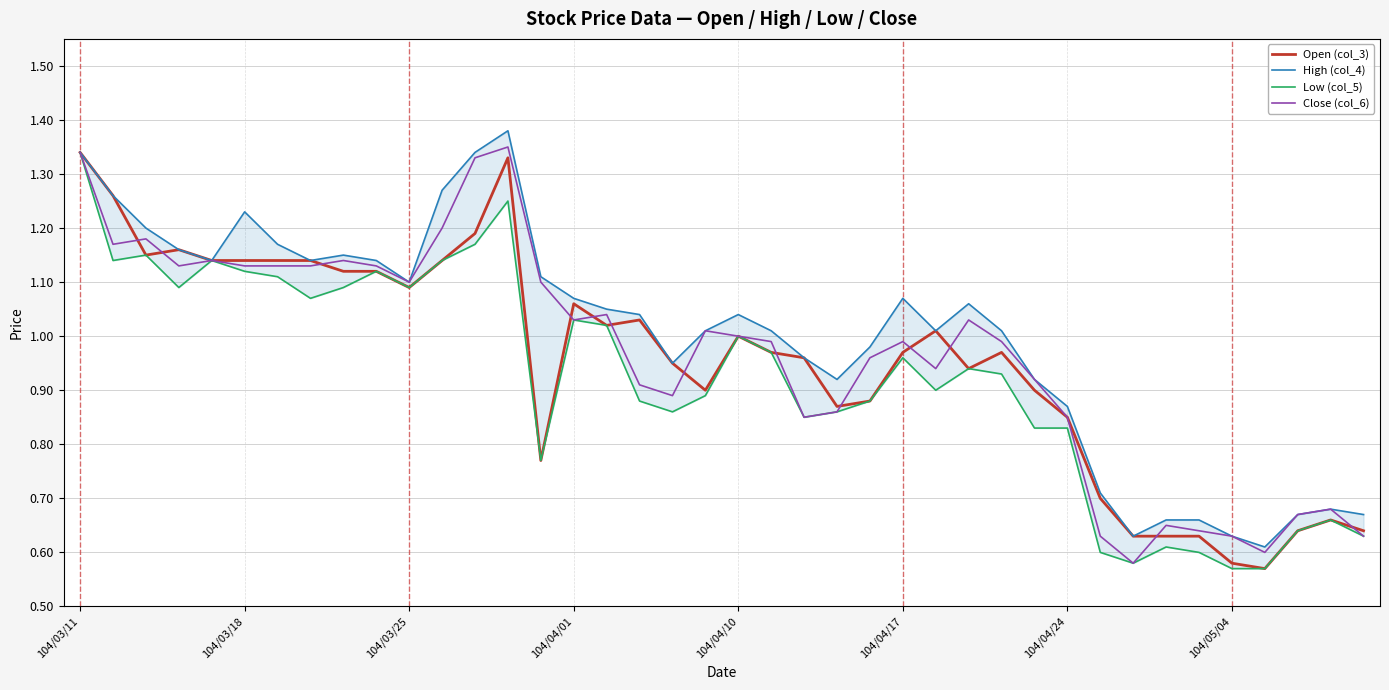

The Close (col_6) series shows 1.8 at 104/04/01. True or false?

False